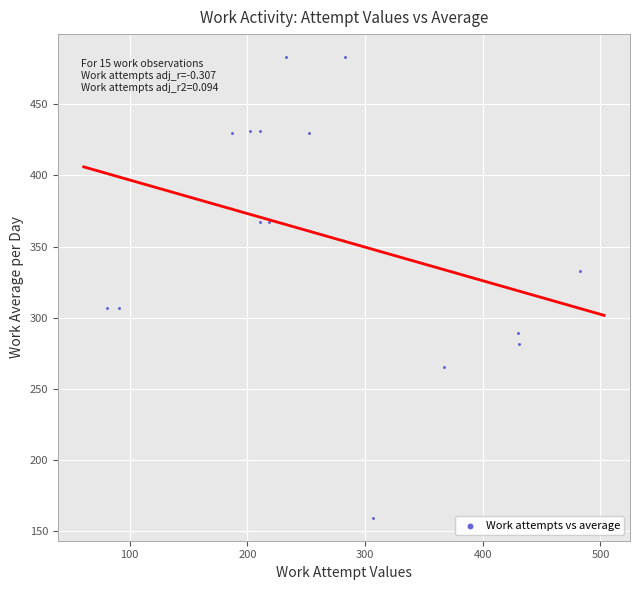

What is the range of Y values (max minus min)?

323.3